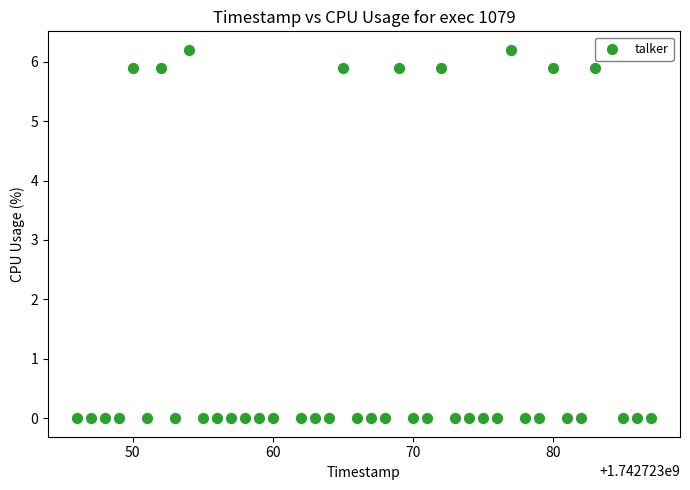

What is the range of Y values (max minus min)?

6.2